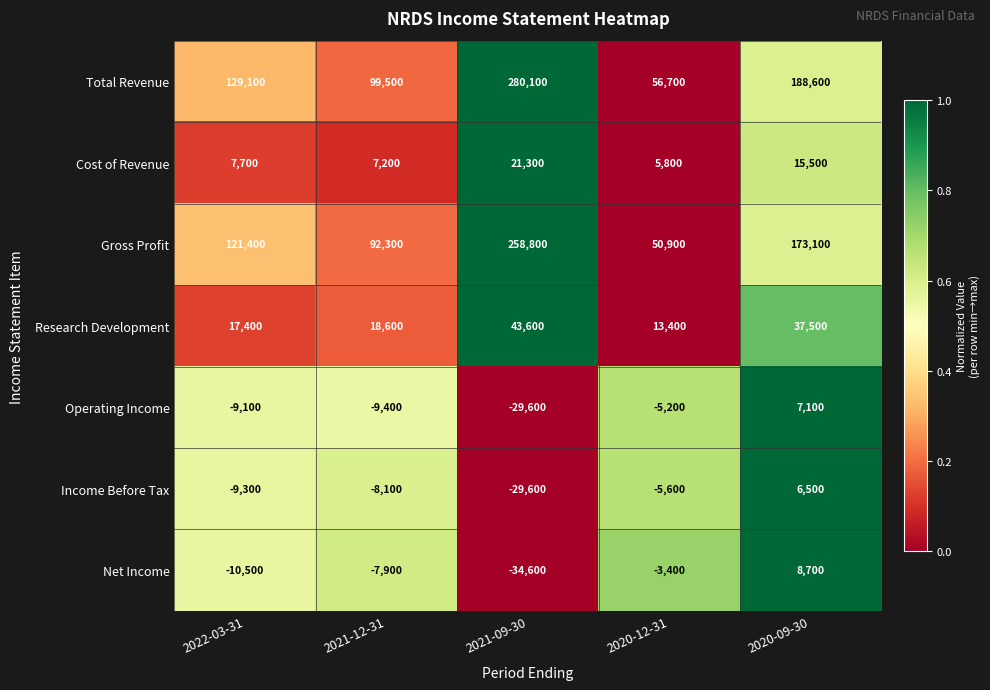

What value does the Cost of Revenue series have at 2020-09-30, to the nearest 10?

15500